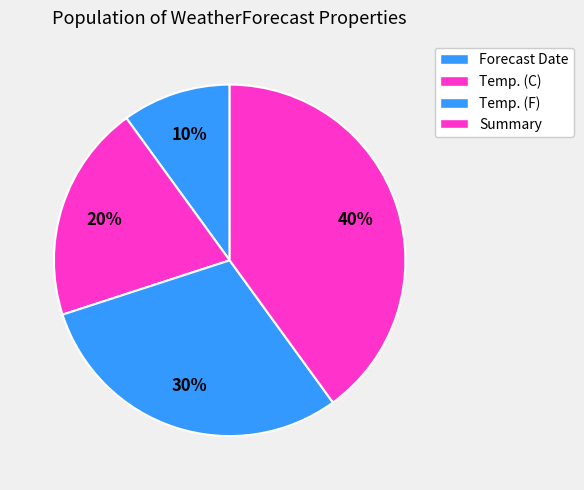

How many segments does this pie chart have?

4